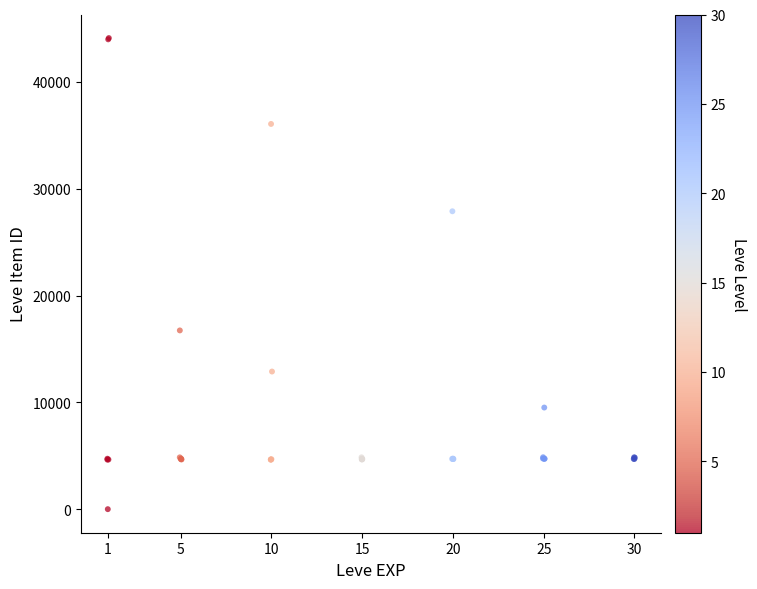

What Y value in the scatter plot is closest to 22050?

16734